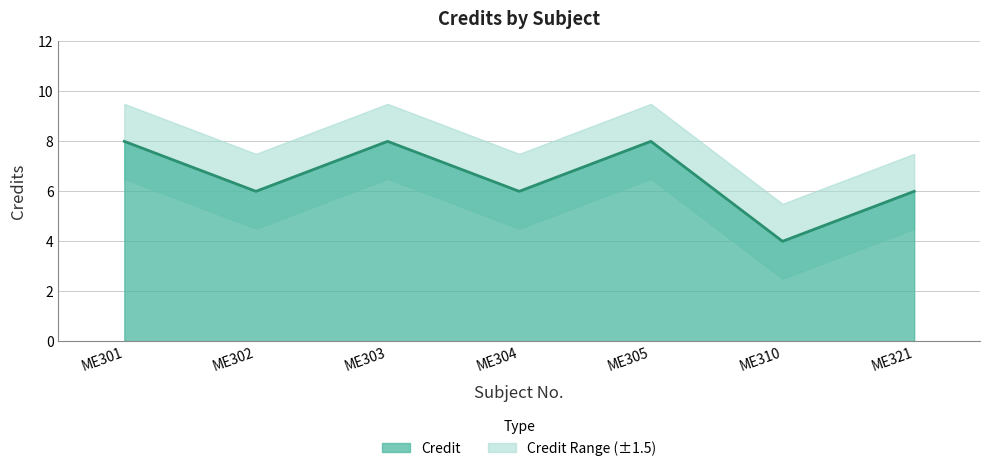

Count the values in the range 6 to 8.

6